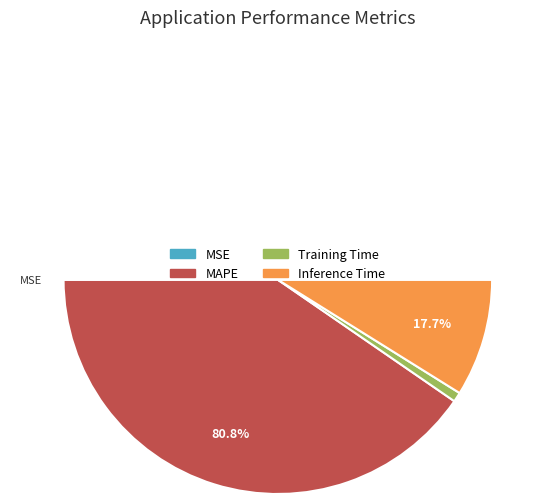

Count the number of slices in the pie.

4